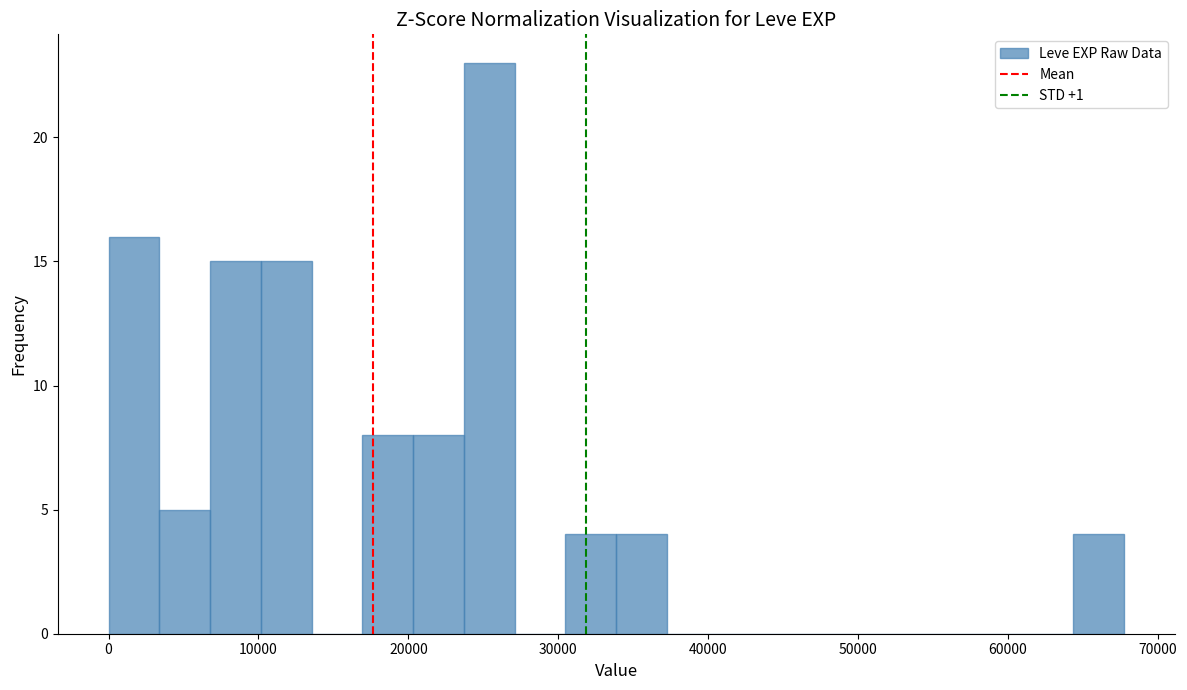

Around what value on the x-axis is the tallest bar? Give the approximate position of its centre, as read against the axis.

25000